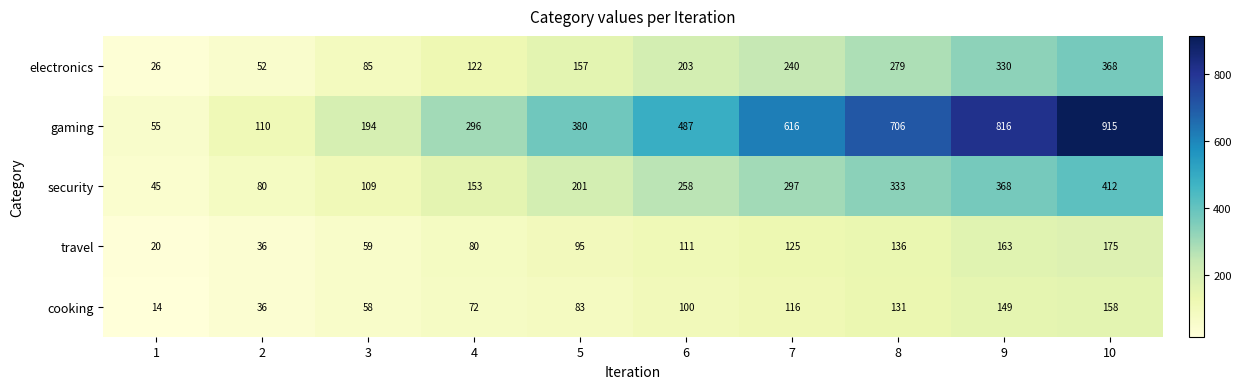

At which label is electronics closest to 197?

6